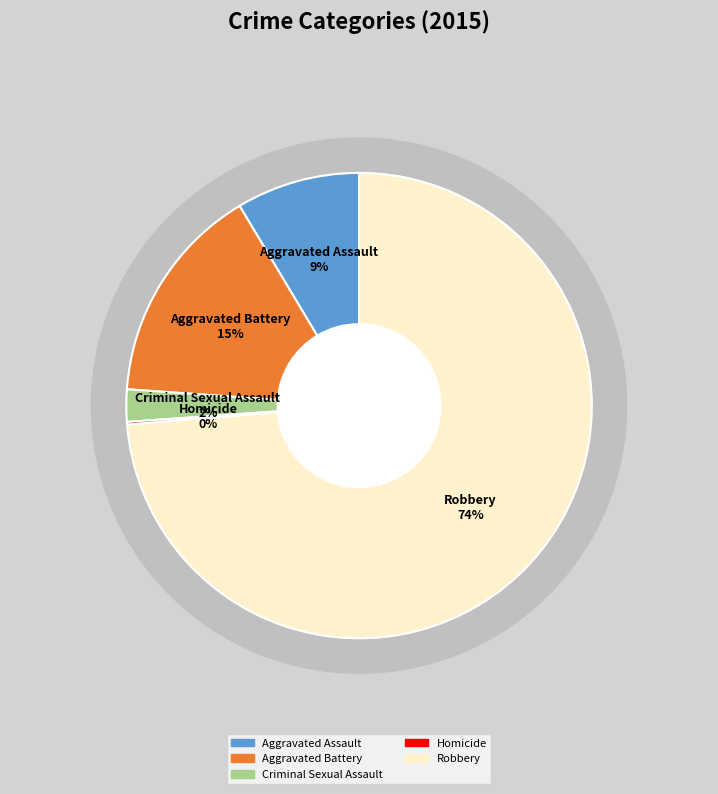

To the nearest percent, what is the average slice percentage?

20%